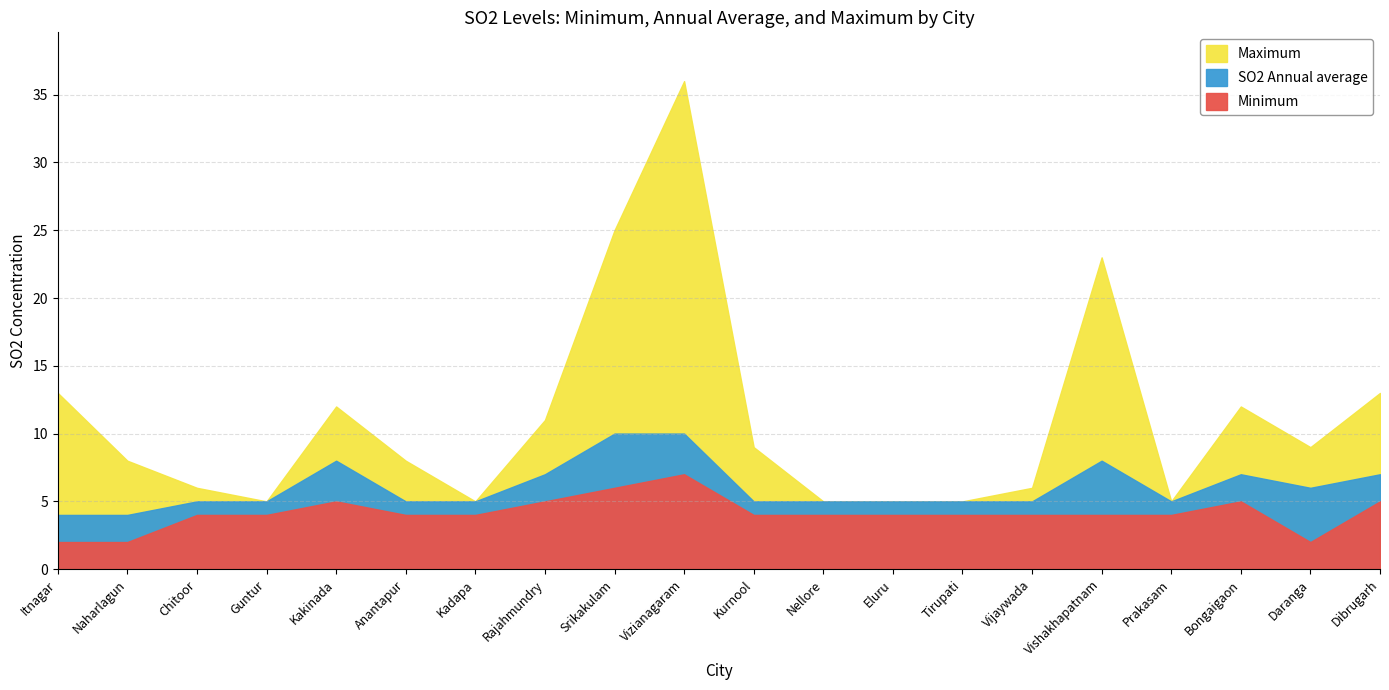

How many interior local valleys does the SO2 Annual average series have?

2